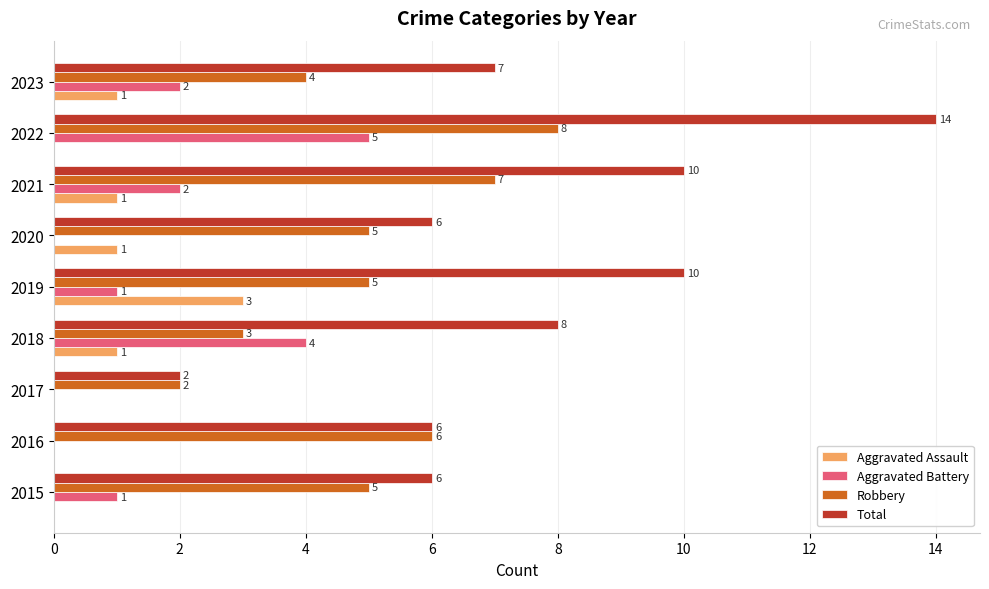

Which series changed the most between 2018 and 2019?

Aggravated Battery